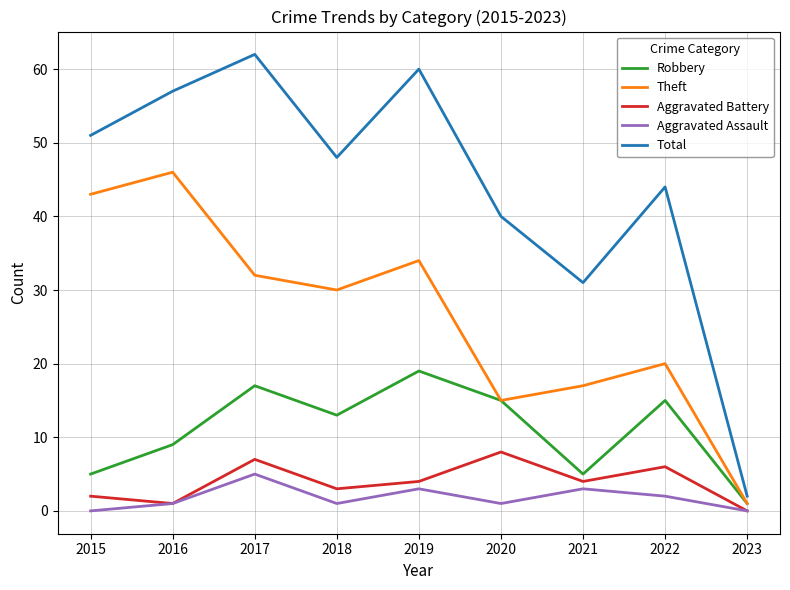

How many interior local peaks does the Robbery series have?

3